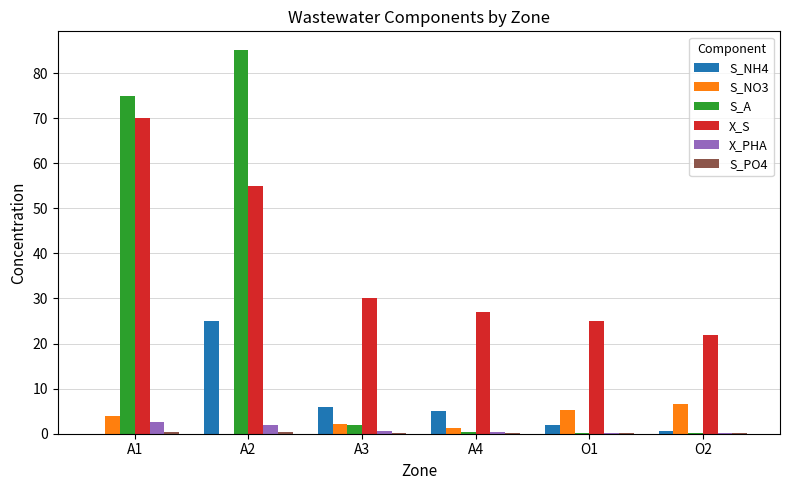

What is the maximum value shown in the chart?

85.0